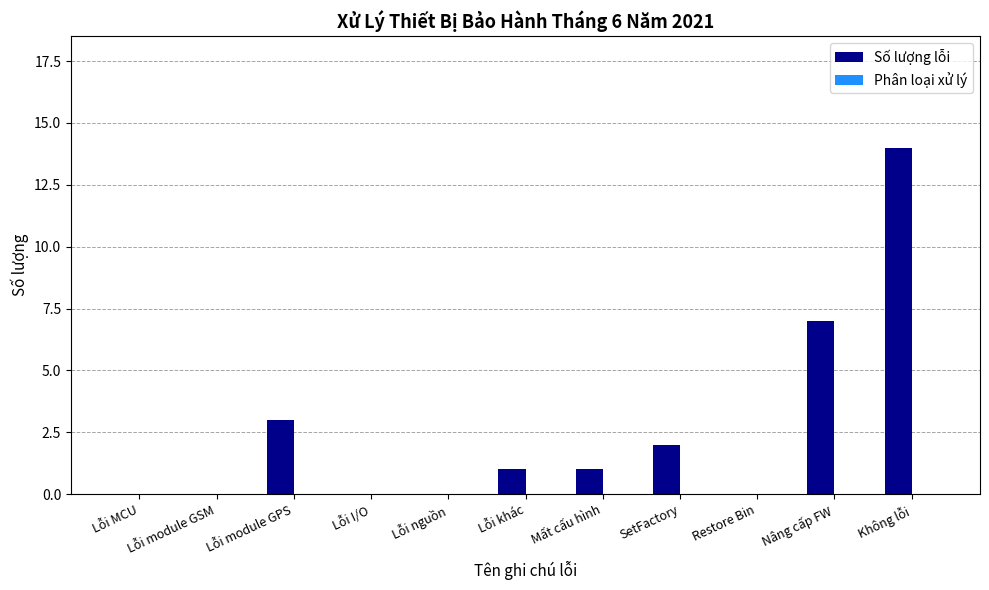

The value at Lỗi I/O is -6. True or false?

False